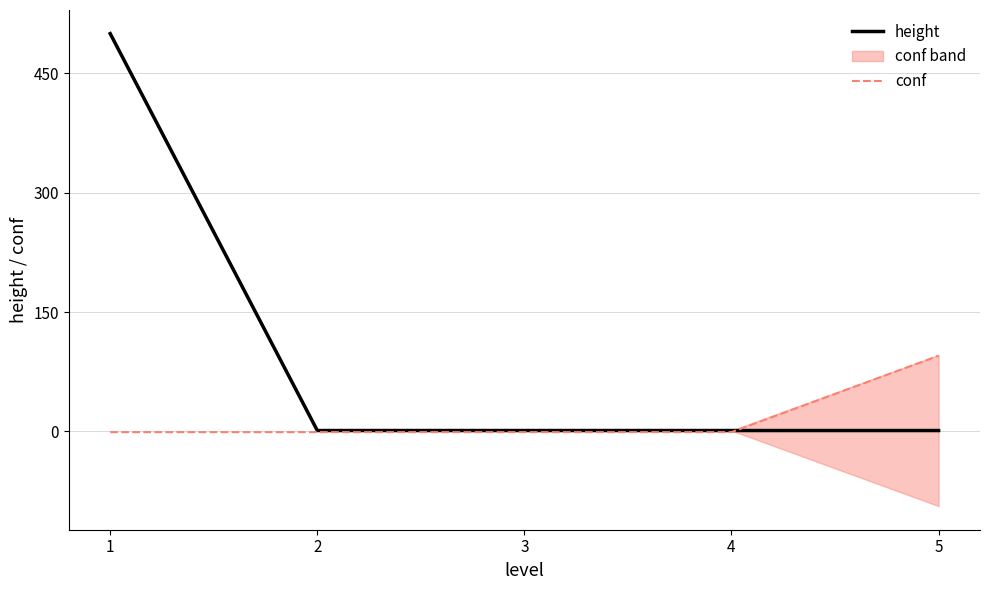

Reading left to right, extract all data points from this chart.

height: 1=500	2=1	3=1	4=1	5=1
conf: 1=-1	2=-1	3=-1	4=-1	5=95